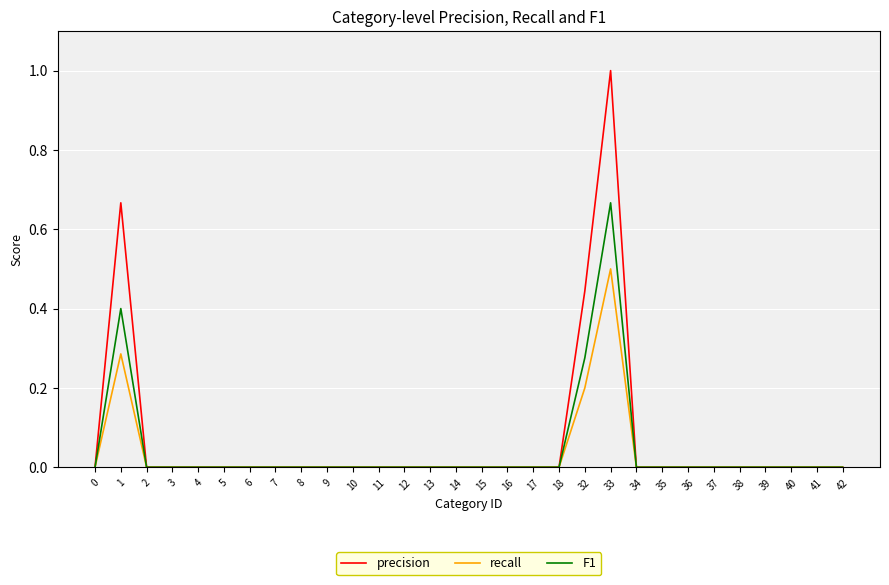

What are all the series names shown in the legend?

precision, recall, F1